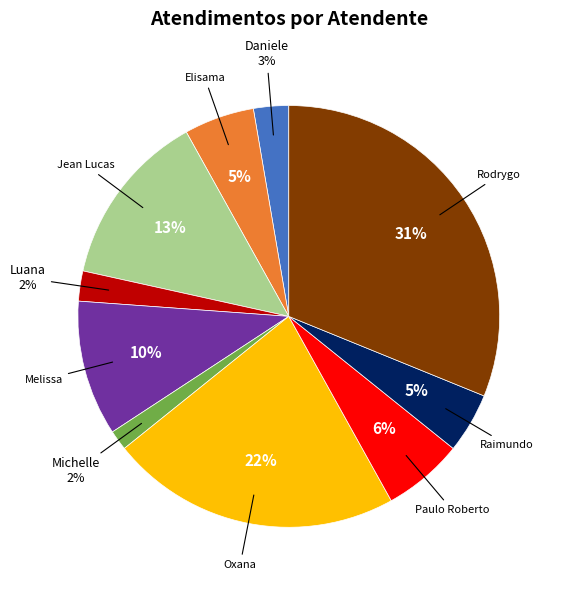

To the nearest percent, what is the average slice percentage?

10%